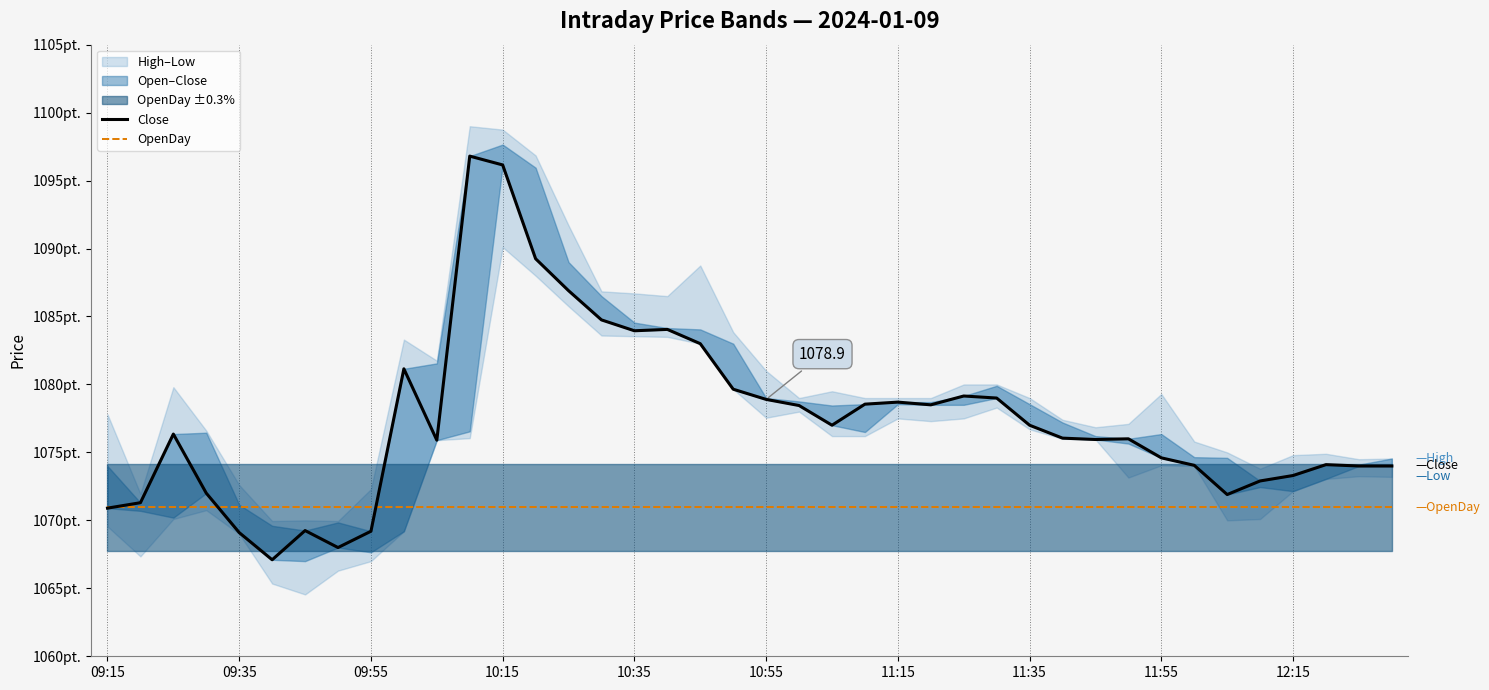

What is the sum of all OpenDay values?

42838.0